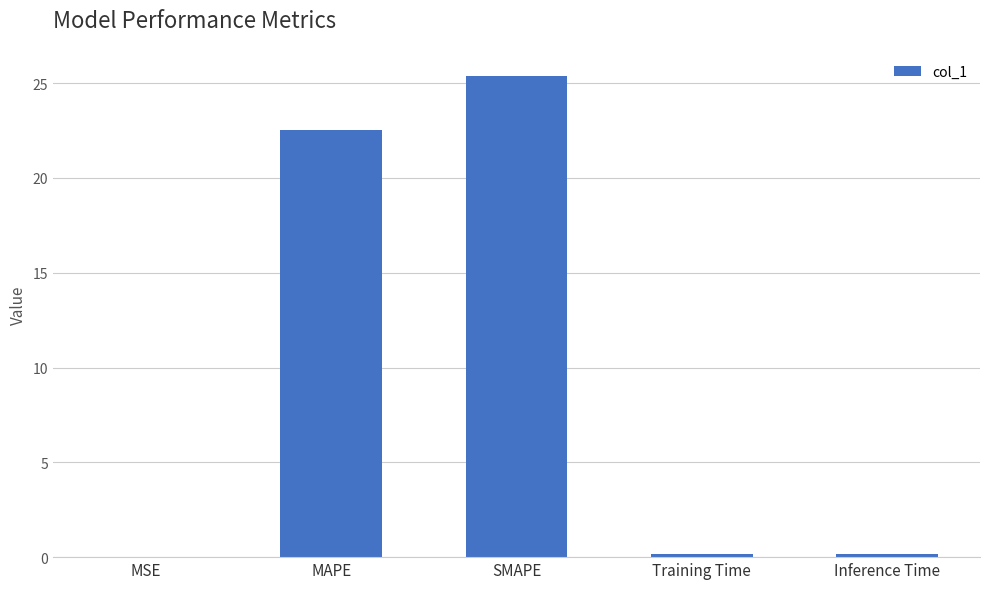

Which category has the highest value across all series?

SMAPE